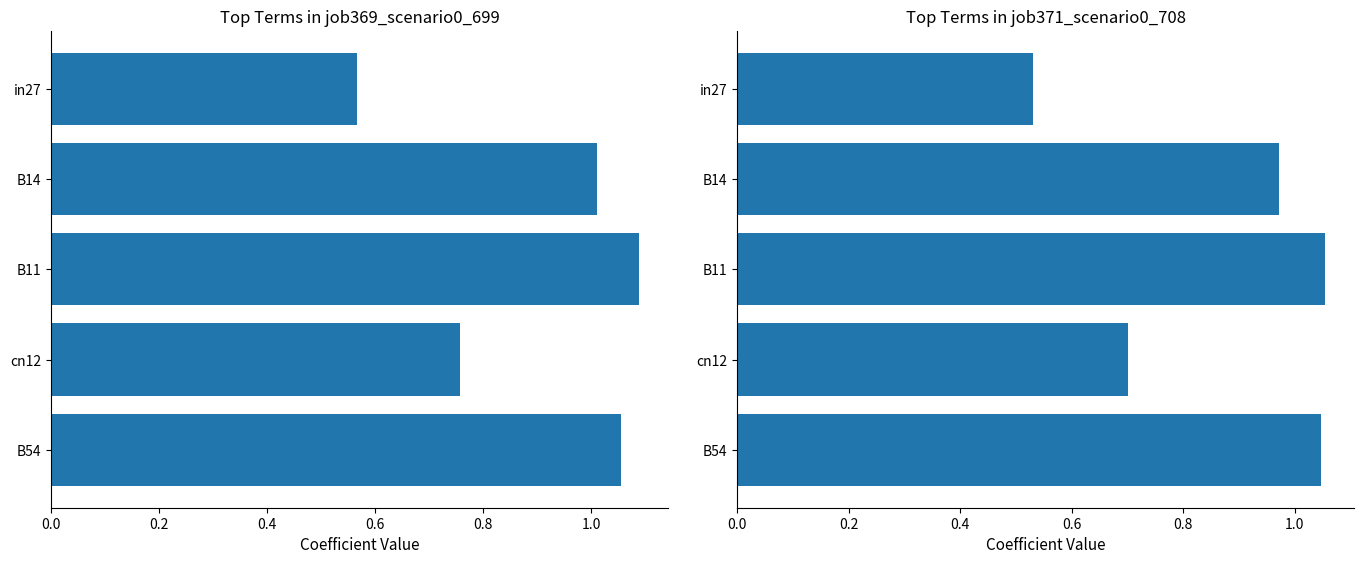

Rank the series by their average value, from highest to lowest.

job369_scenario0_699, job371_scenario0_708